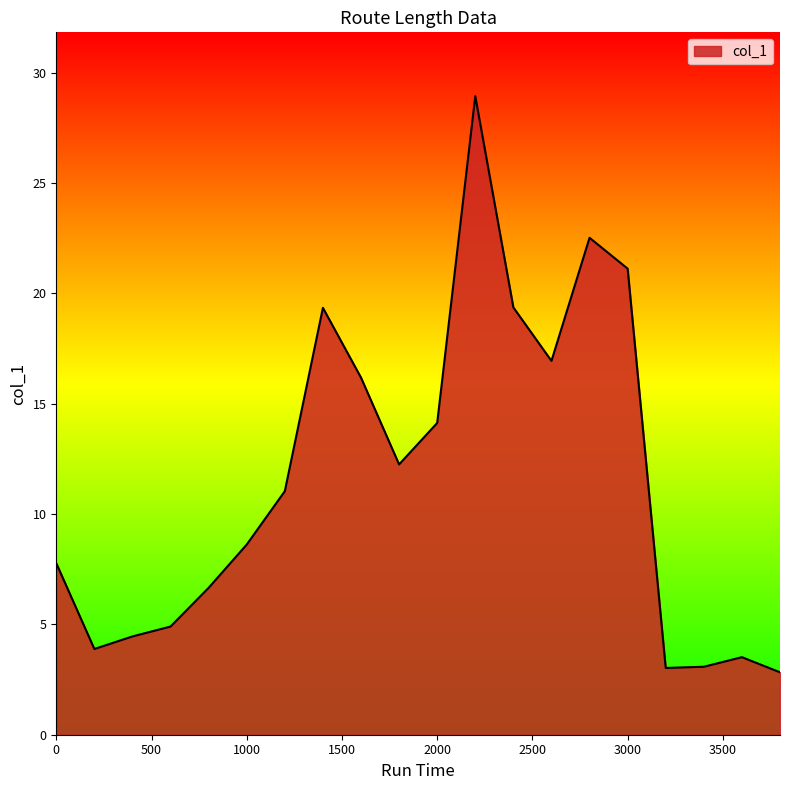

What is the sum of all values?

230.6